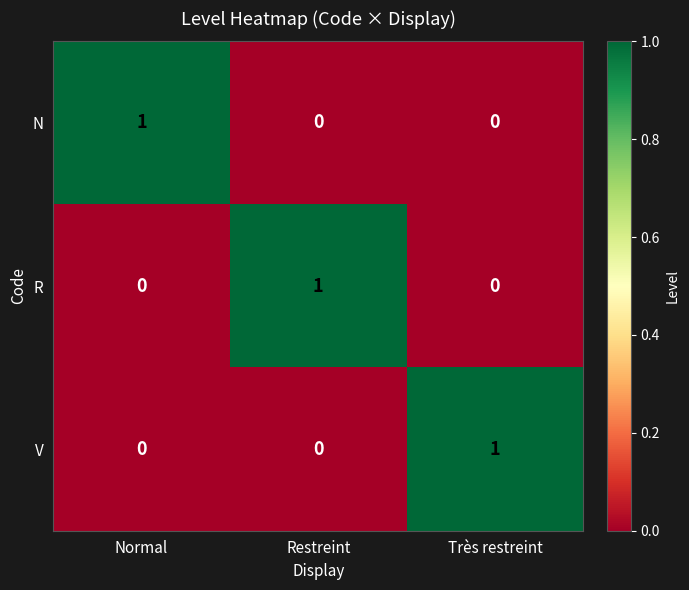

Reading right to left, what are all the values shown in this chart?

N: Très restreint=0	Restreint=0	Normal=1
R: Très restreint=0	Restreint=1	Normal=0
V: Très restreint=1	Restreint=0	Normal=0